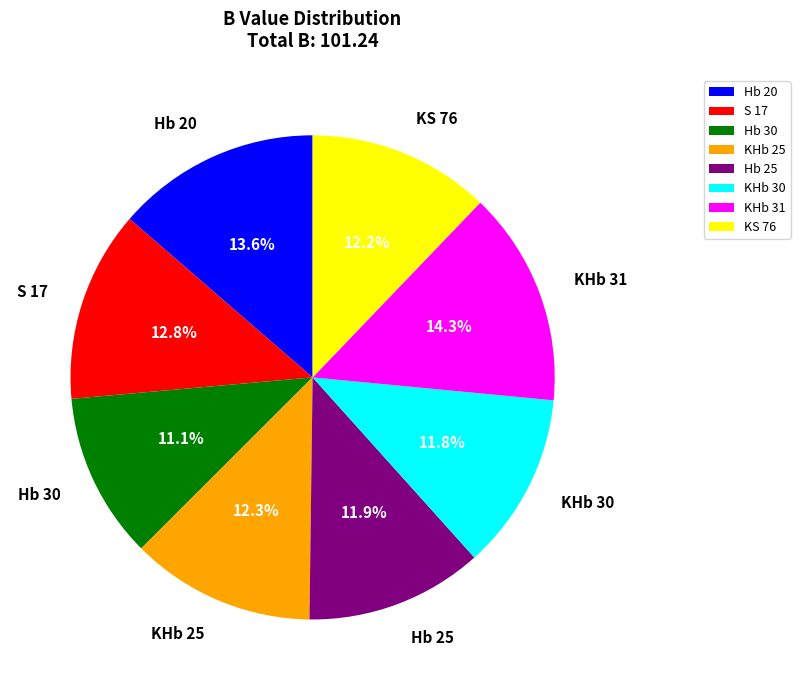

Does KHb 30 represent more than half of the total?

No